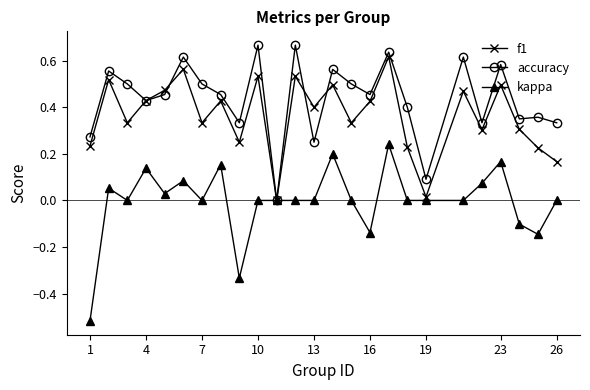

Which series has the largest total across all categories?

accuracy